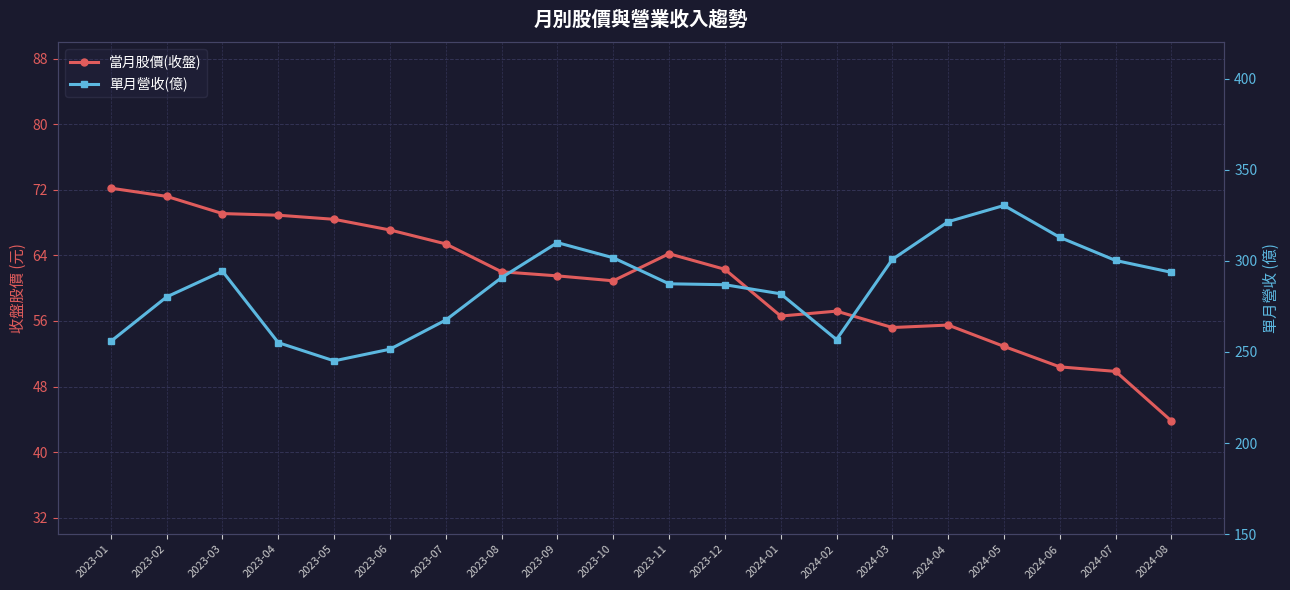

At how many categories does at least one series exceed 49?

20